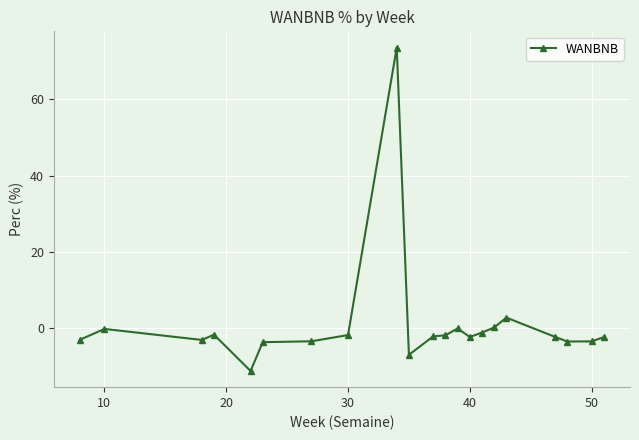

True or false: the data has more than 1 interior local peaks.

True